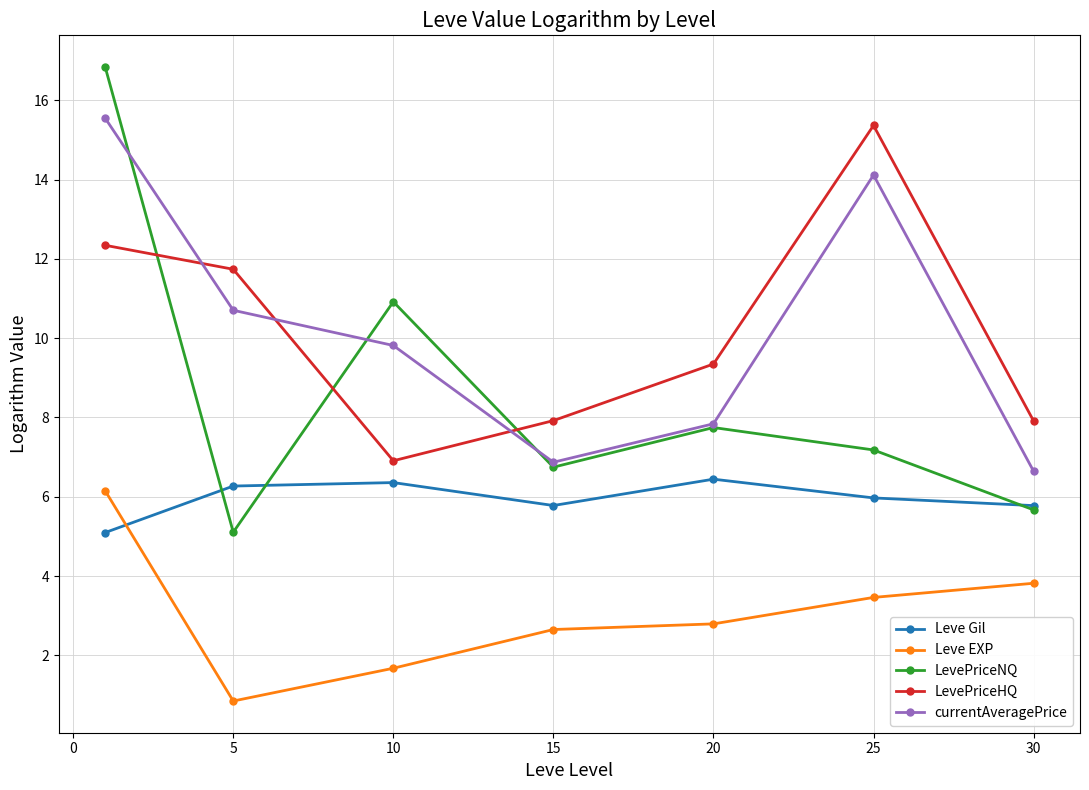

What is the value of the LevePriceHQ point at the 7th from the left?

7.9